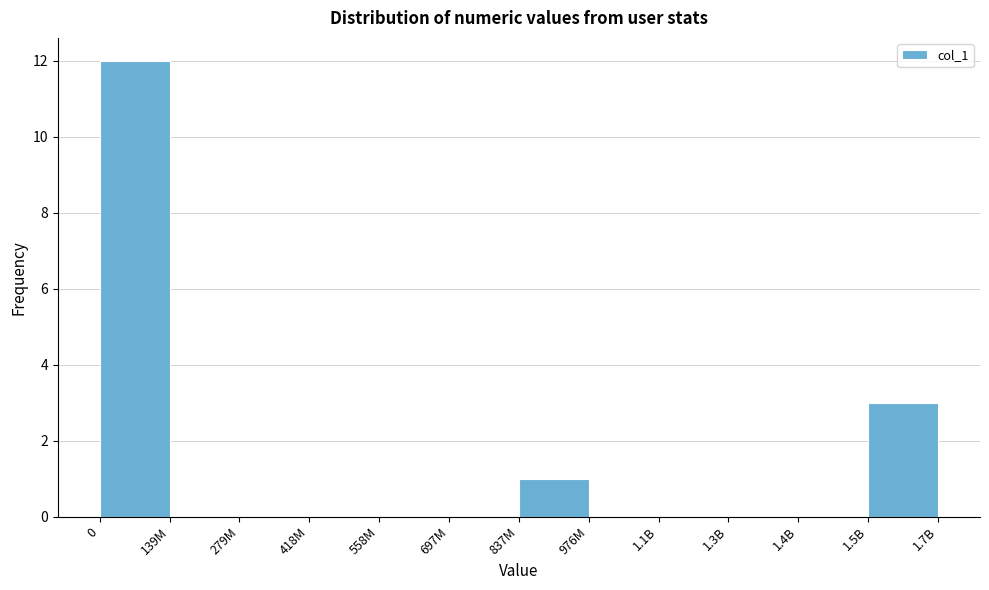

Reading right to left, what are all the values shown in this chart?

1.5B=3	1.4B=0	1.3B=0	1.1B=0	976M=0	837M=1	697M=0	558M=0	418M=0	279M=0	139M=0	0=12